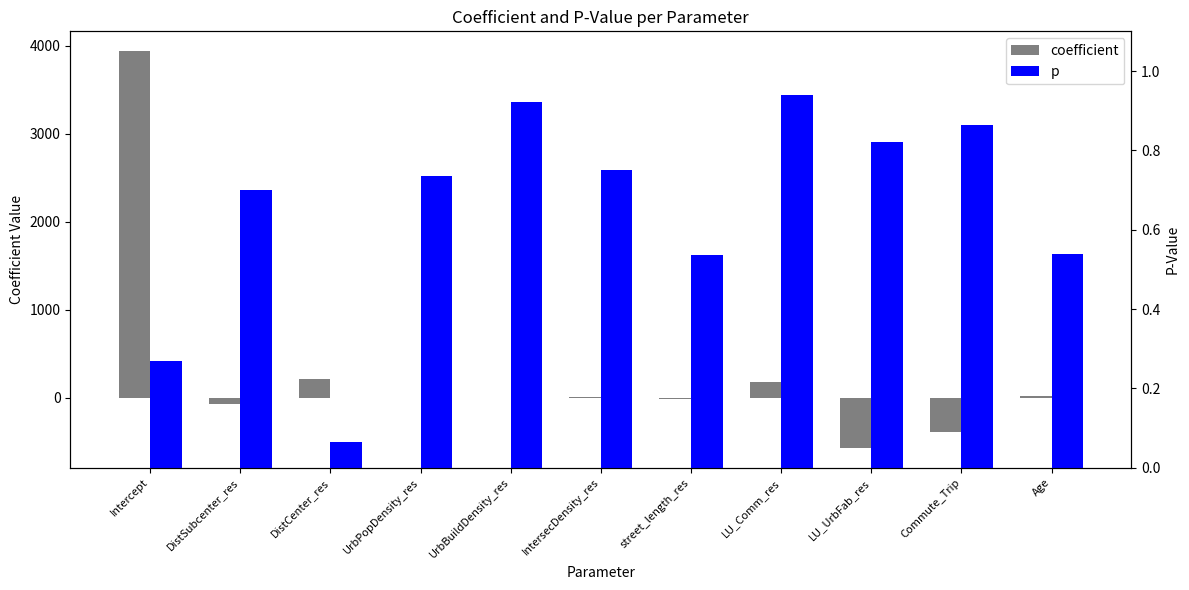

Between LU_Comm_res and DistSubcenter_res, which is larger?

LU_Comm_res